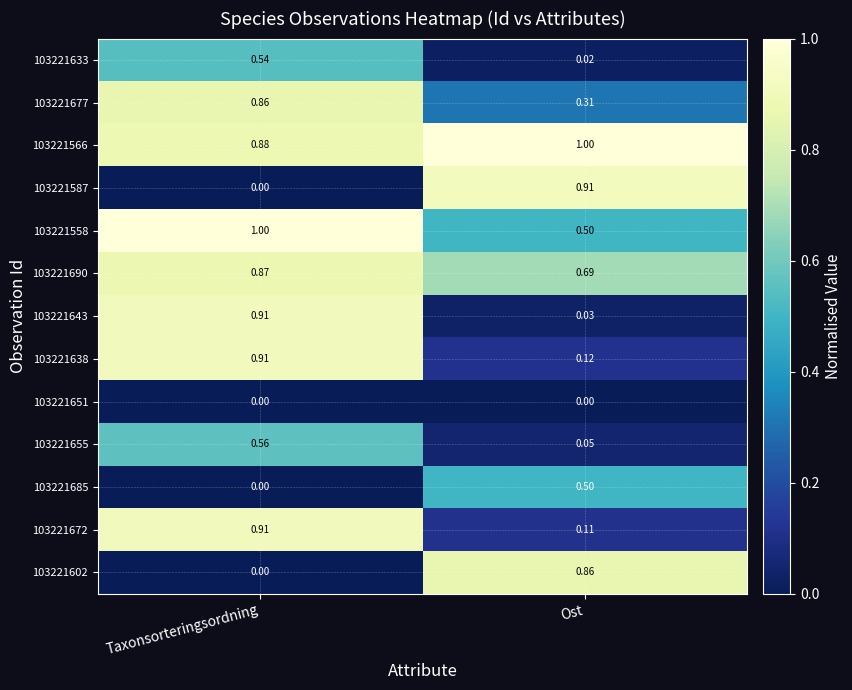

Which series has the largest total across all categories?

103221566